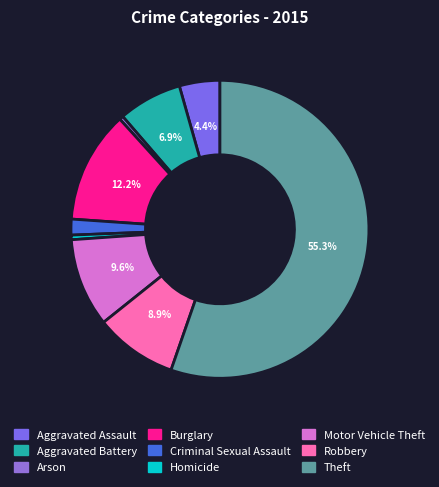

Does Theft represent more than half of the total?

Yes